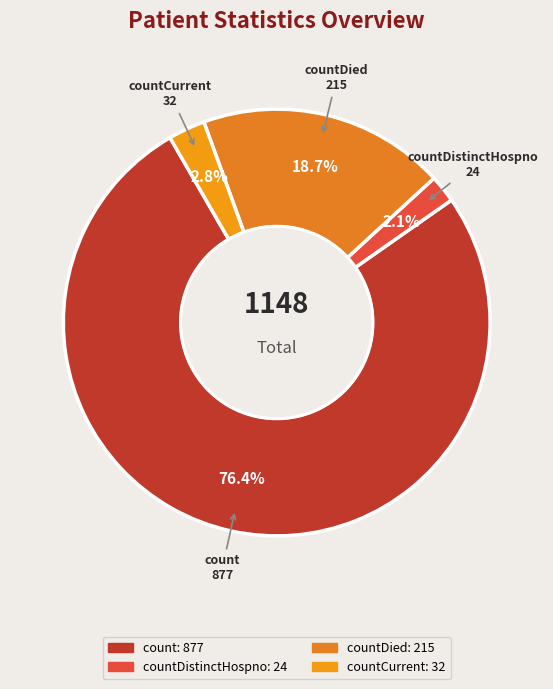

How many segments does this pie chart have?

4